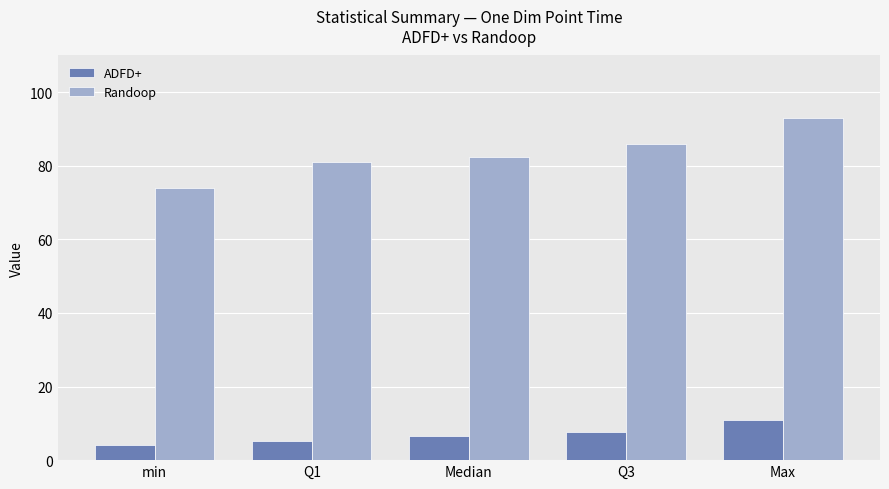

At how many categories does at least one series exceed 33?

5